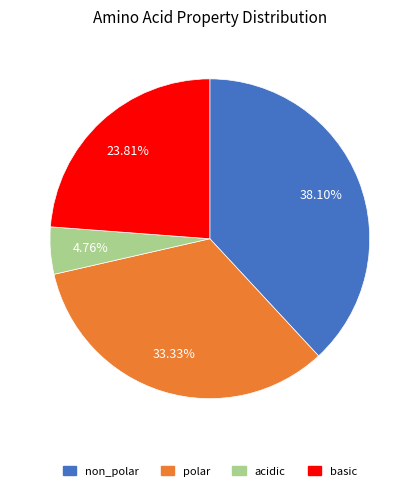

Does any single category account for the majority?

No